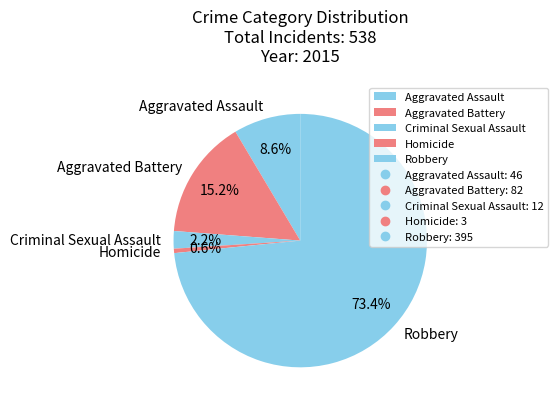

To the nearest percent, what is the combined percentage of Robbery and Aggravated Battery?

89%